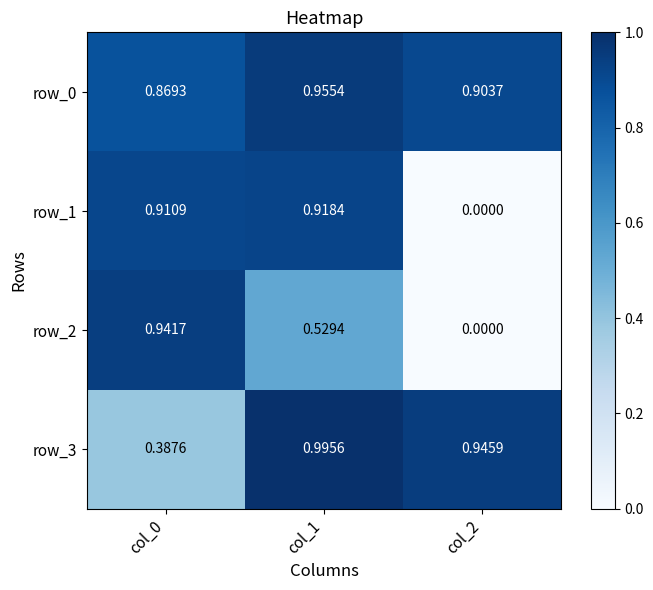

Is the value of row_2 at col_0 greater than the value of row_0 at col_2?

Yes